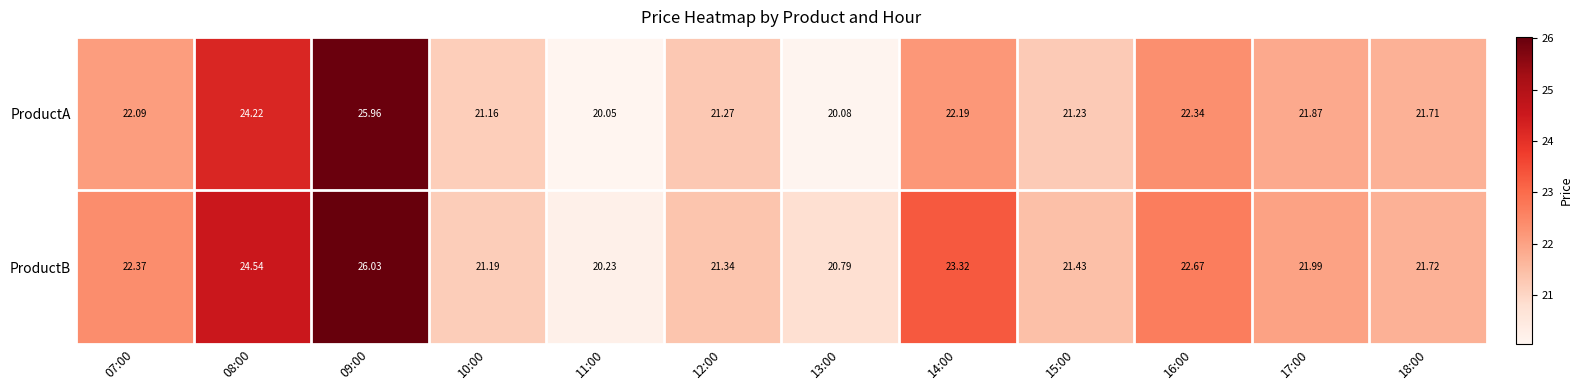

Between 09:00 and 11:00, which series saw the biggest shift?

ProductA